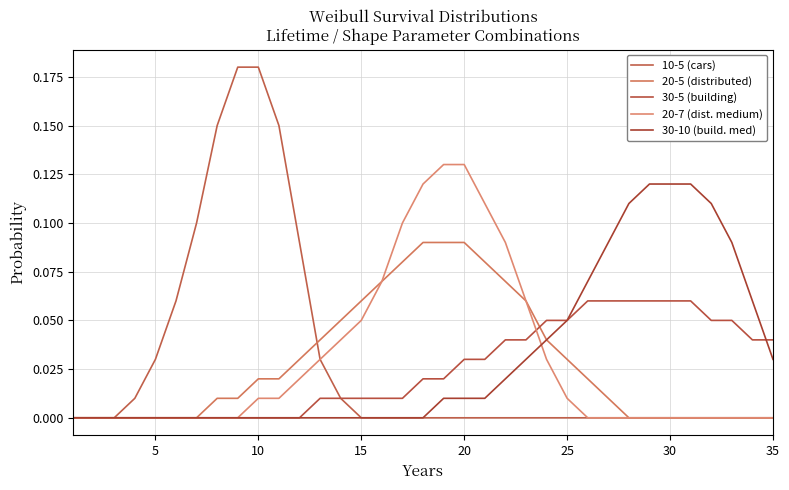

Does the chart display data point markers on the line(s)?

No